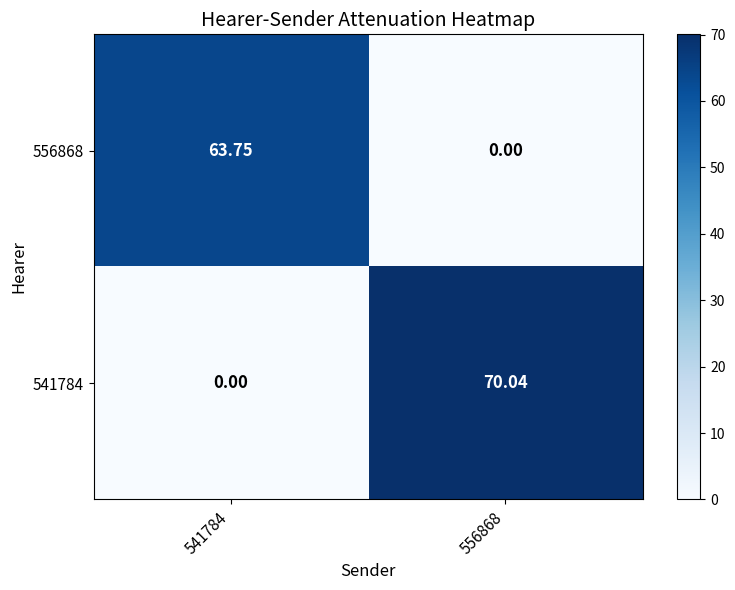

Is the value of 556868 at 541784 greater than the value of 541784 at 556868?

No